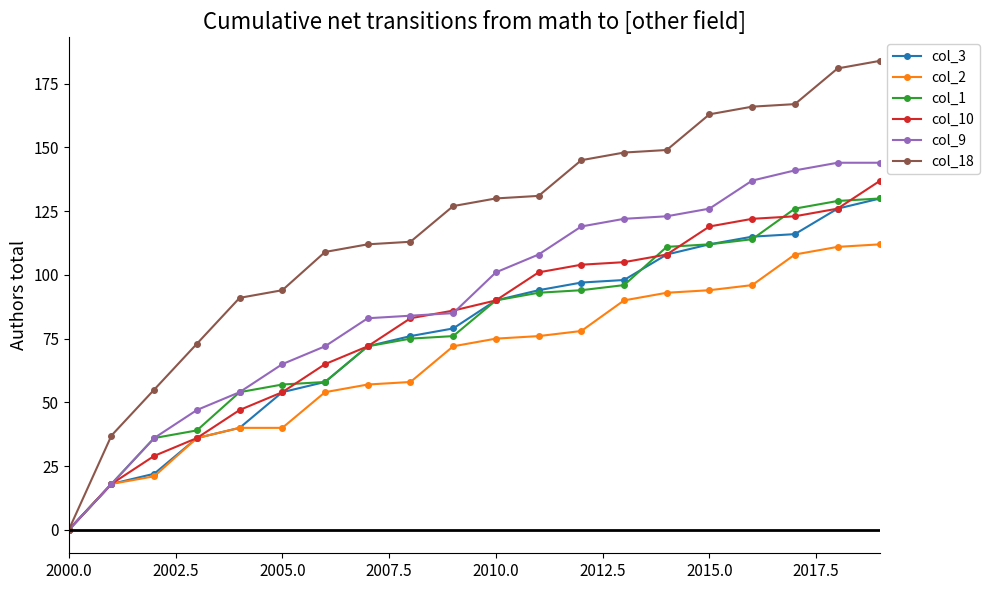

Which series has the widest spread of values?

col_18